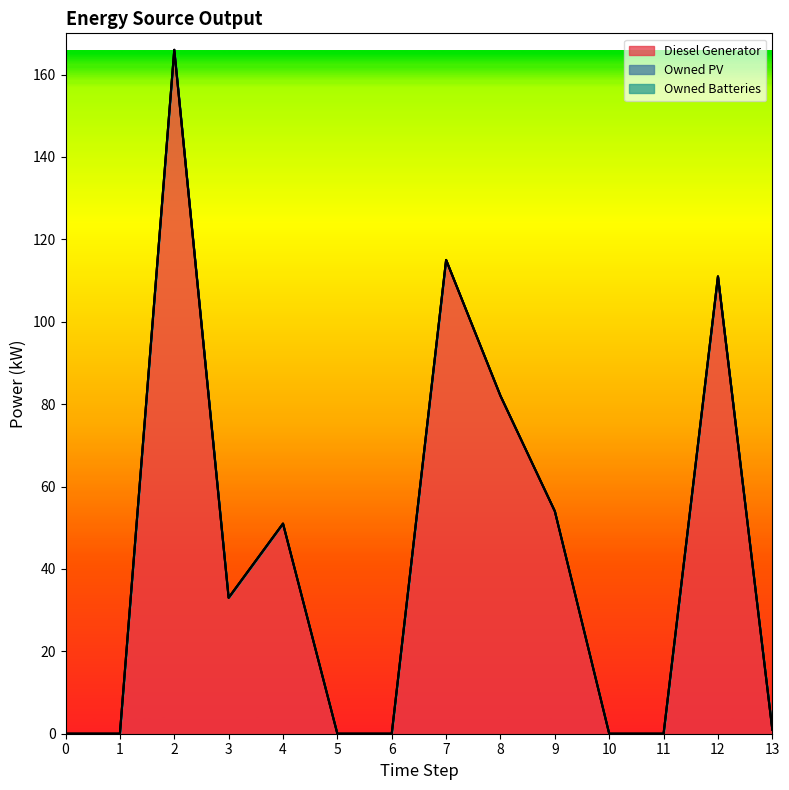

The value of Owned PV at 9 is 0. True or false?

True